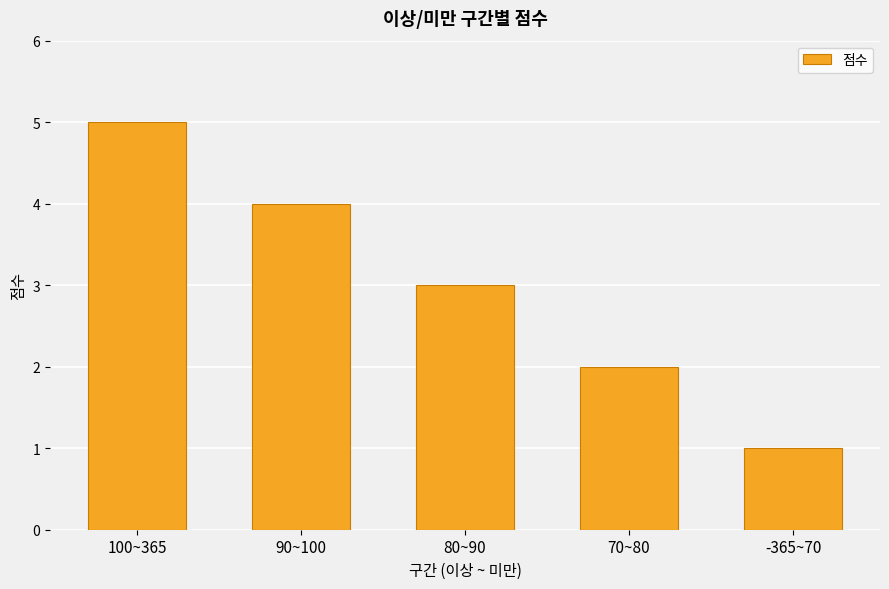

Is it true that the value at 100~365 is 7?

False